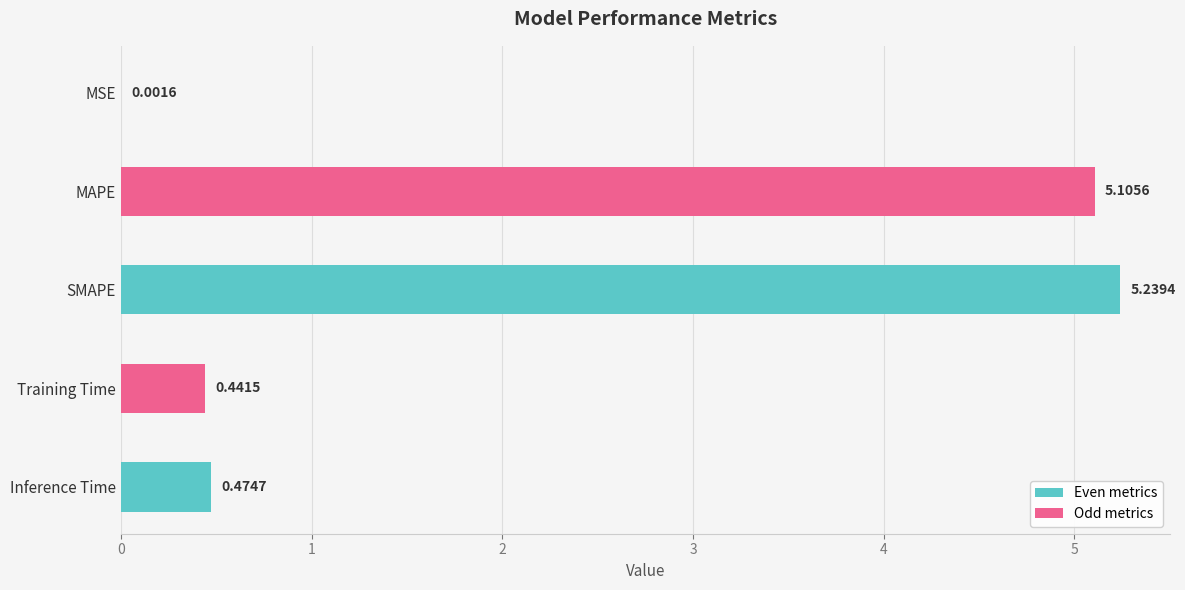

Where is the data nearest to the value 2?

Inference Time